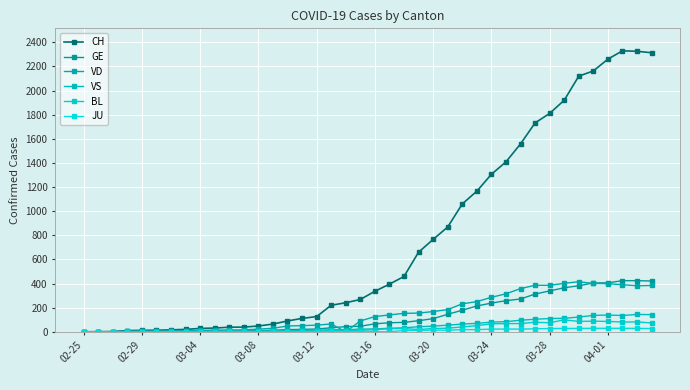

Is this an area chart (filled region under the line)?

No